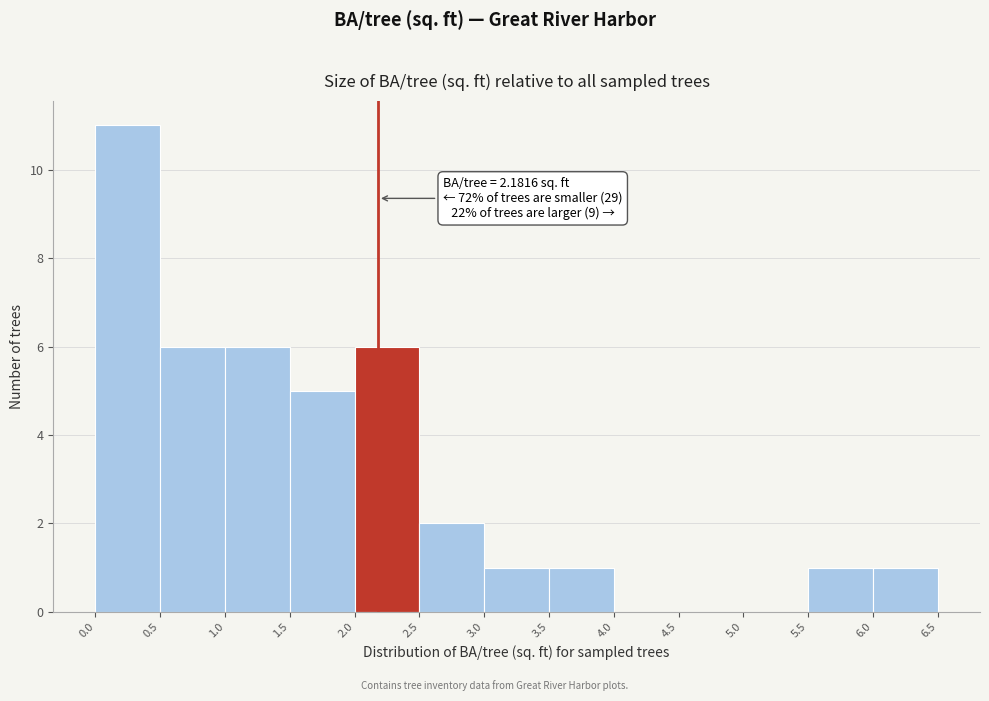

Over which range of the x-axis is the bar tallest?

0.0 to 0.5